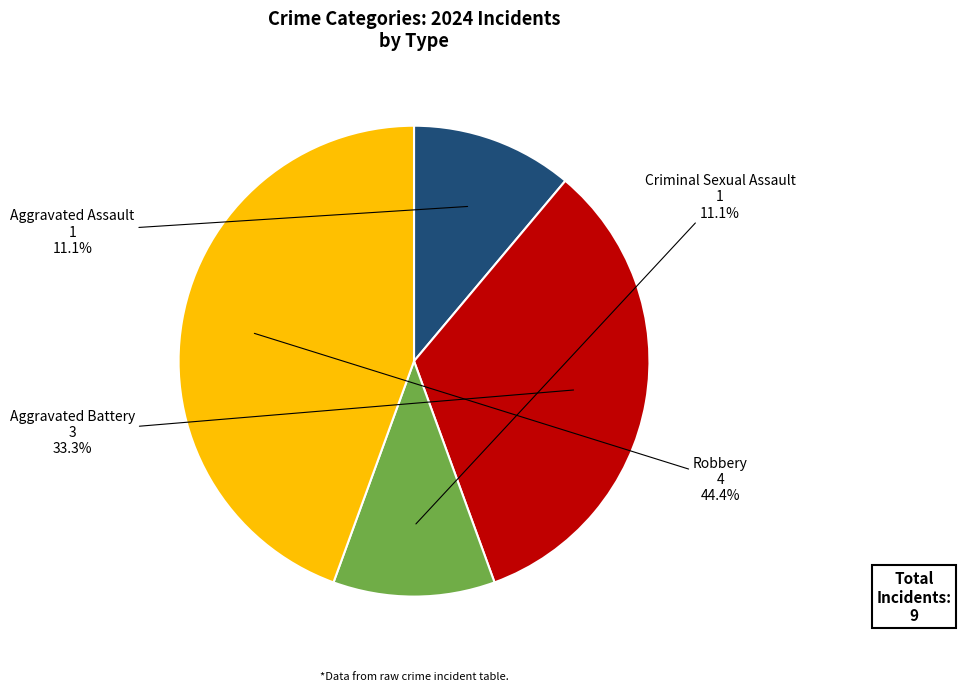

Is there any slice that represents more than half of the pie?

No